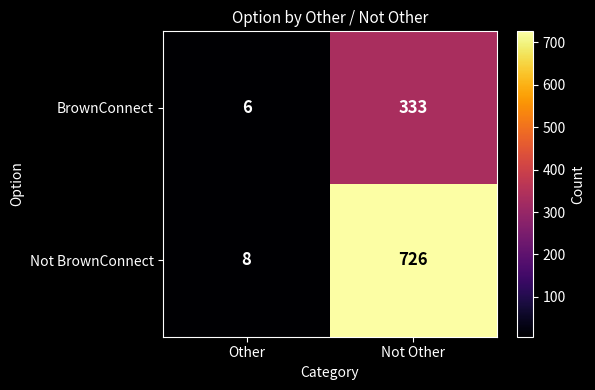

At how many categories does at least one series exceed 498?

1